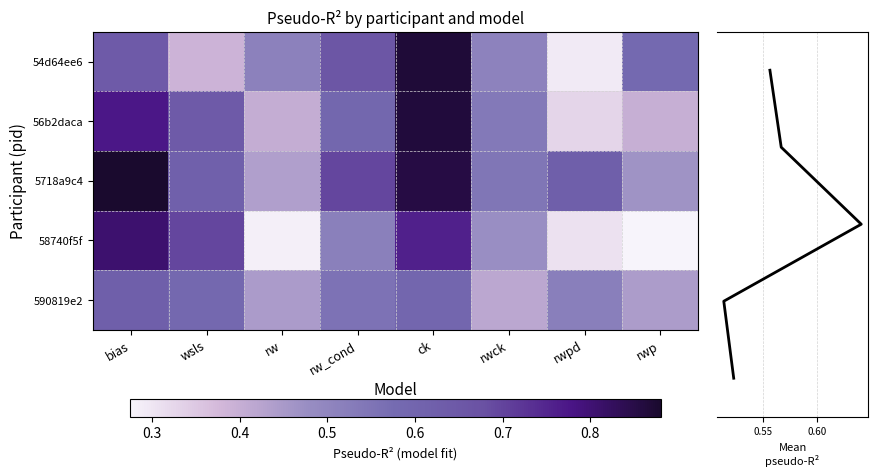

Reading right to left, what are all the values shown in this chart?

bias: rwp=0.6	rwpd=0.3	rwck=0.5	ck=0.9	rw_cond=0.7	rw=0.5	wsls=0.4	bias=0.6
wsls: rwp=0.4	rwpd=0.3	rwck=0.5	ck=0.9	rw_cond=0.6	rw=0.4	wsls=0.6	bias=0.8
rw: rwp=0.5	rwpd=0.6	rwck=0.5	ck=0.9	rw_cond=0.7	rw=0.4	wsls=0.6	bias=0.9
rw_cond: rwp=0.3	rwpd=0.3	rwck=0.5	ck=0.8	rw_cond=0.5	rw=0.3	wsls=0.7	bias=0.8
ck: rwp=0.4	rwpd=0.5	rwck=0.4	ck=0.6	rw_cond=0.6	rw=0.4	wsls=0.6	bias=0.6